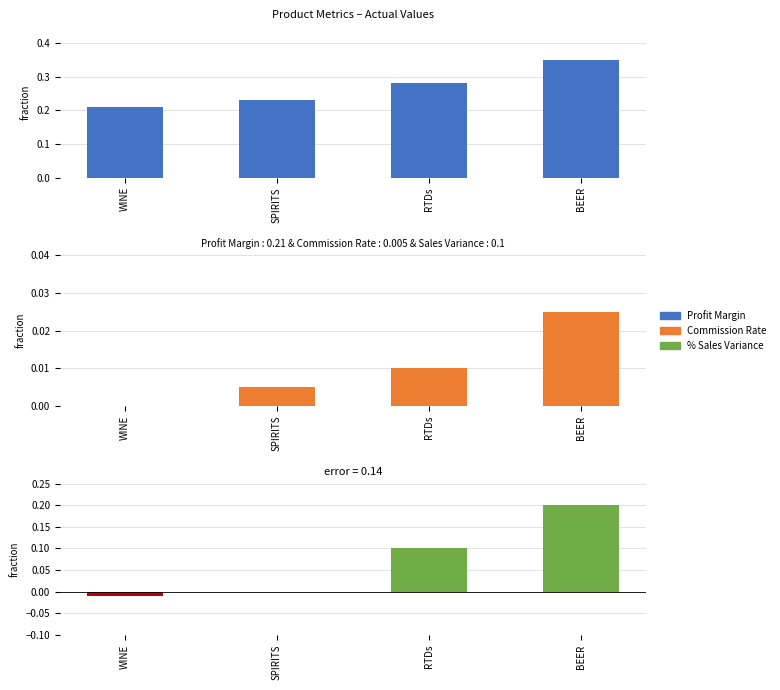

The % Sales Variance series shows 0.3 at BEER. True or false?

False